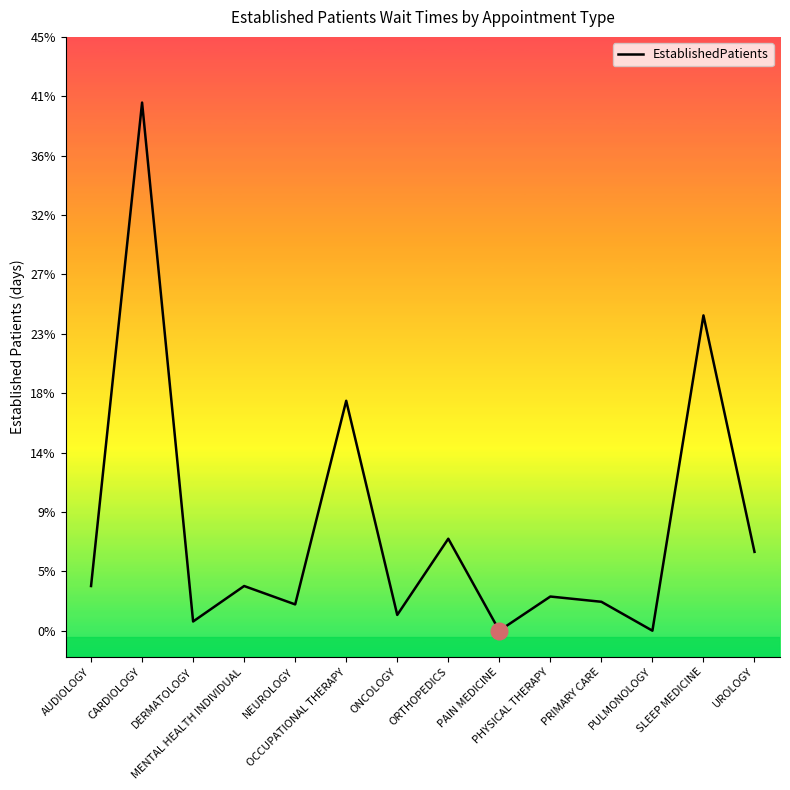

Reading right to left, what are all the values shown in this chart?

6.0	24.0	0.0	2.2	2.6	0.0	7.0	1.2	17.5	2.0	3.4	0.7	40.2	3.4